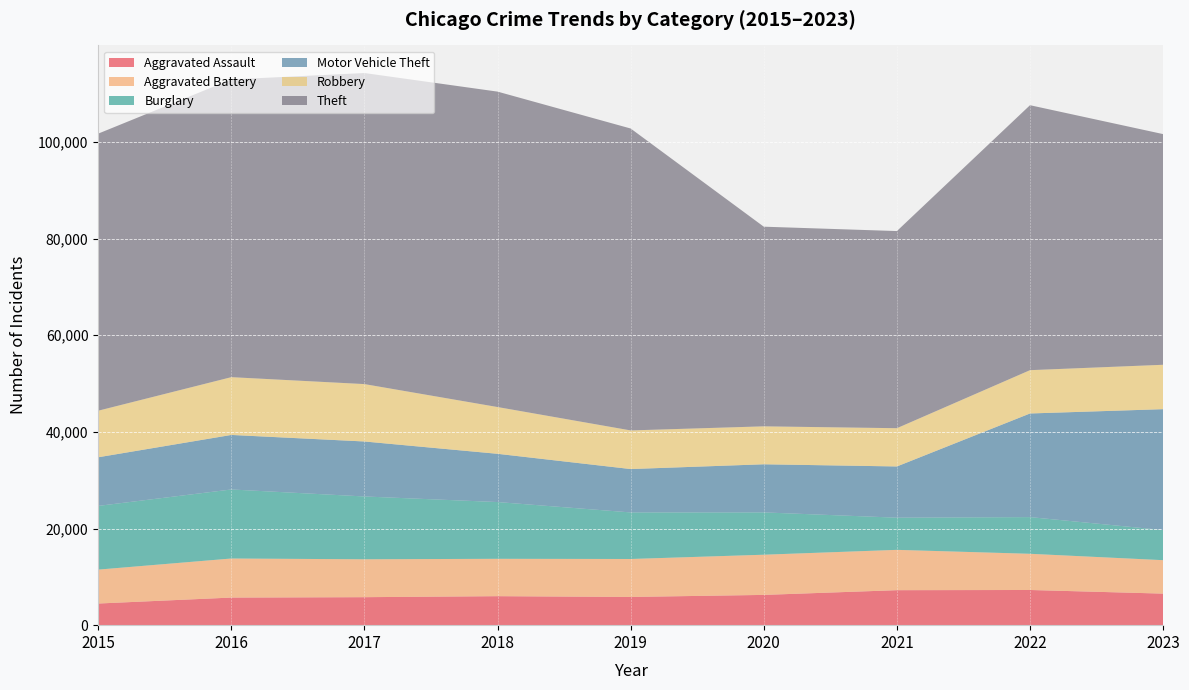

What is the sum of the Burglary values at 2019 and 2016?

23927